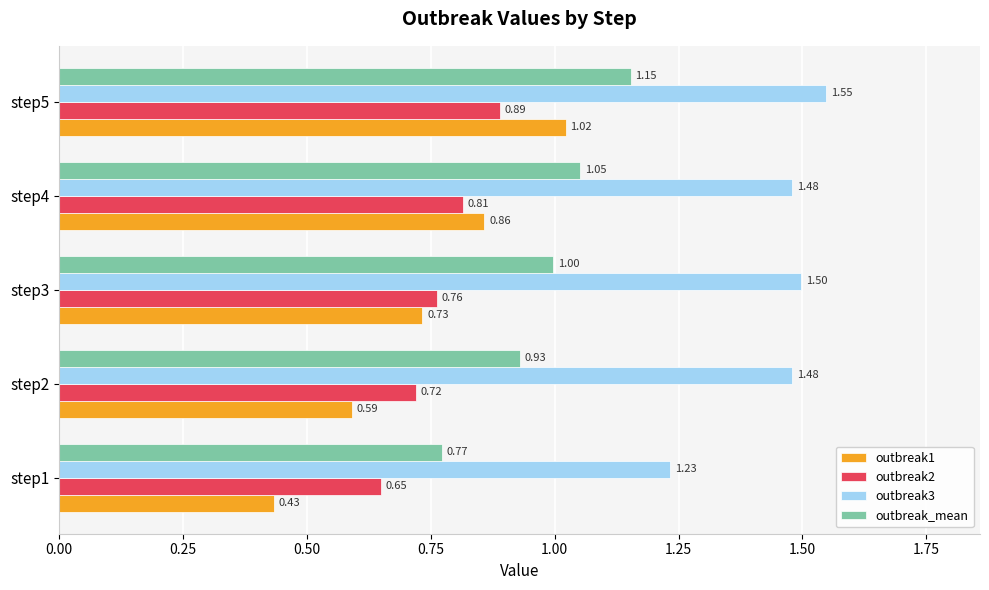

What is the sum of all outbreak2 values?

3.8